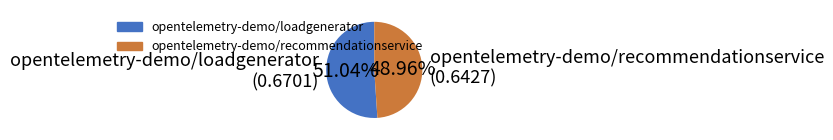

Which slice is the largest?

opentelemetry-demo/loadgenerator